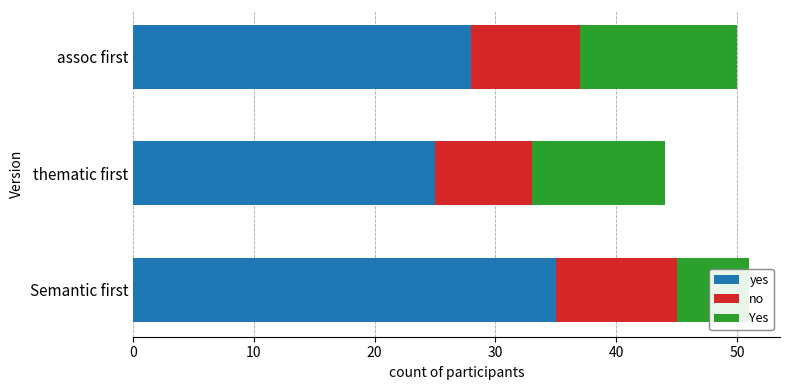

True or false: no has a value of 8 at thematic first.

True